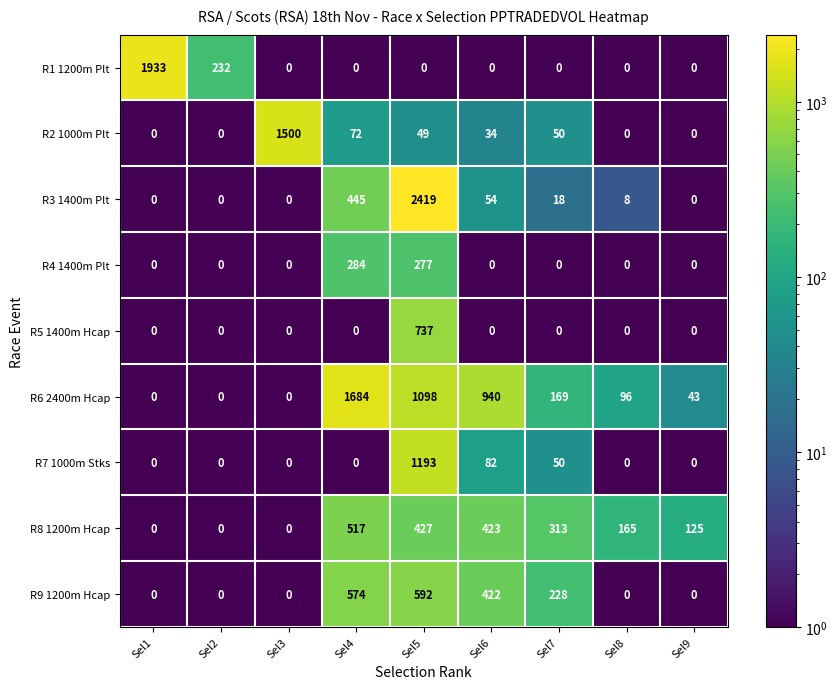

Which series changed the most between Sel2 and Sel6?

R6 2400m Hcap